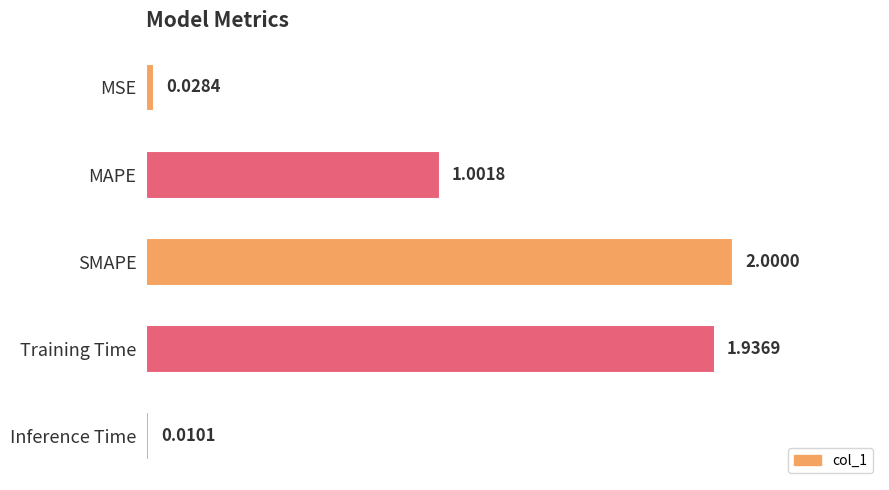

How many values are below 1?

2